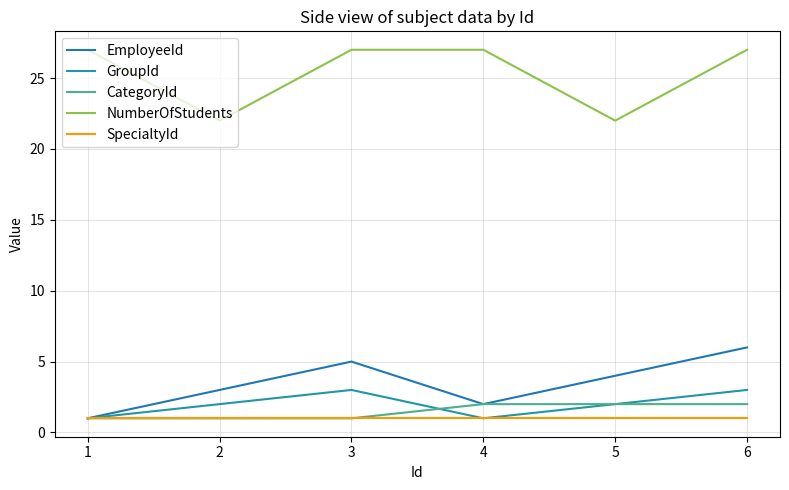

Is it true that NumberOfStudents equals 16 at 2?

False